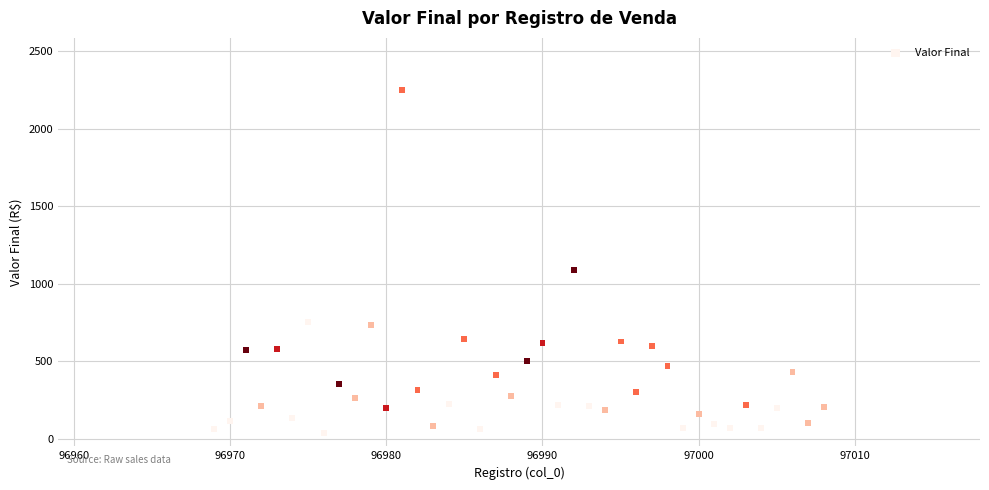

What is the range of Y values (max minus min)?

2213